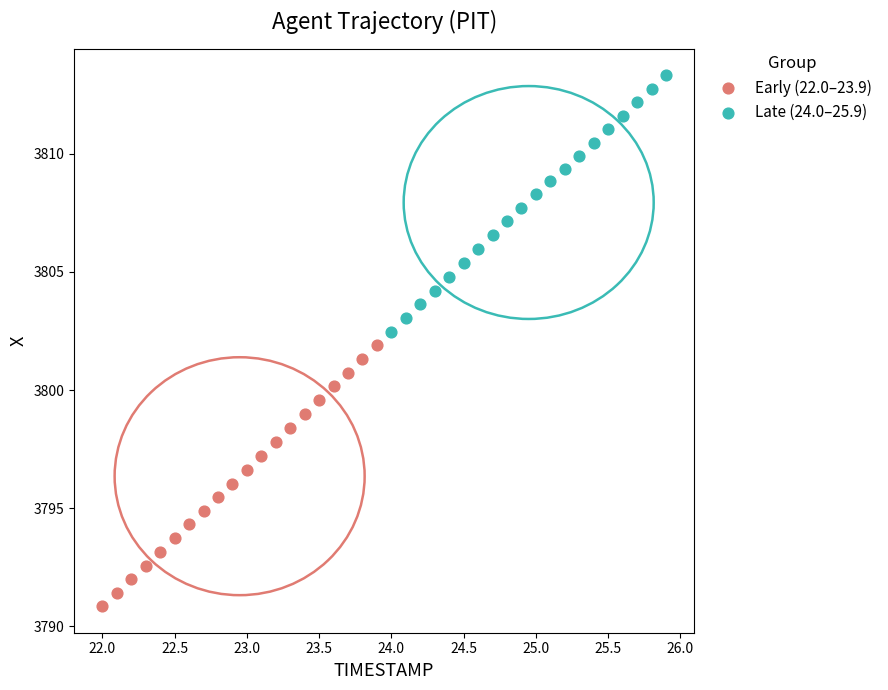

What are all the series names shown in the legend?

Early (22.0–23.9), Late (24.0–25.9)